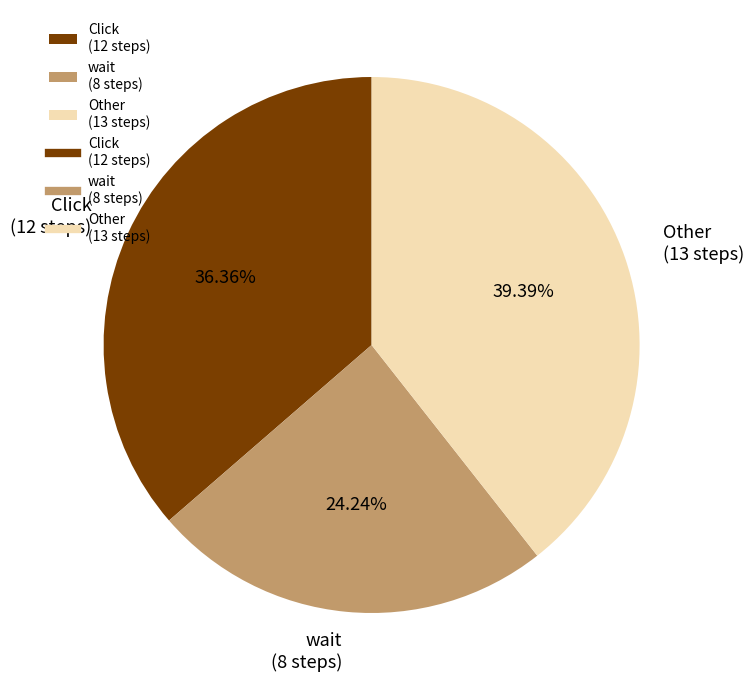

What is the ratio of the value at Click (12 steps) to the value at Other (13 steps)?

0.9